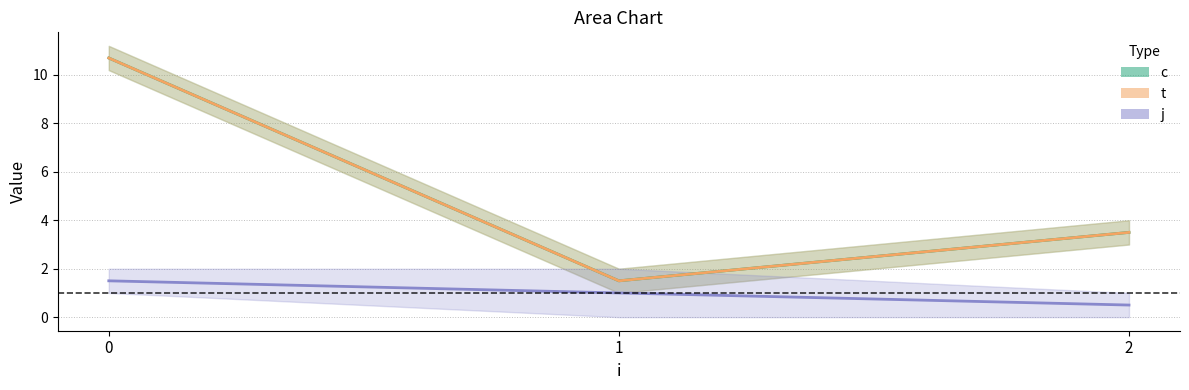

Reading left to right, extract all data points from this chart.

c: 0=10.2	0=11.2	1=1.0	1=2.0	2=3.0	2=4.0
t: 0=10.2	0=11.2	1=1.0	1=2.0	2=3.0	2=4.0
j: 0=1.0	0=2.0	1=0.0	1=2.0	2=1.0	2=0.0